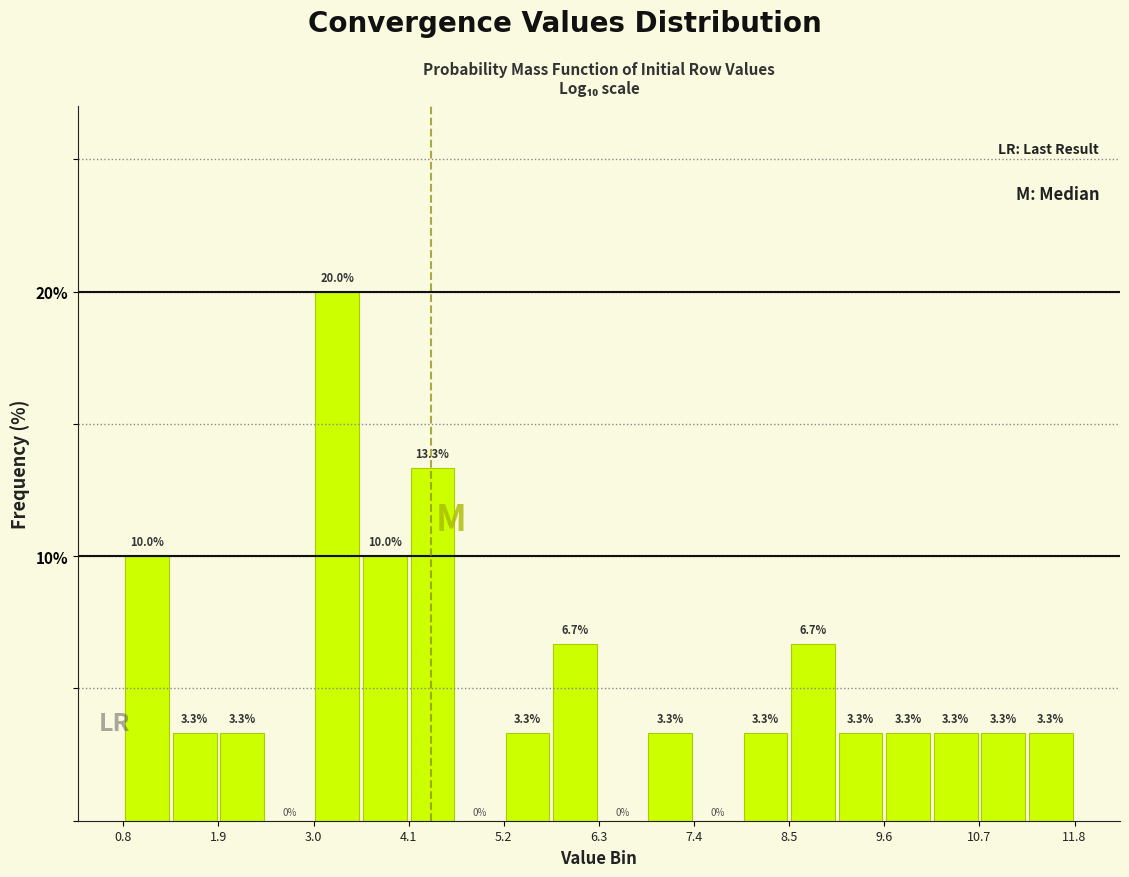

Read against the x-axis, roughly where is the centre of the tallest bar?

3.2